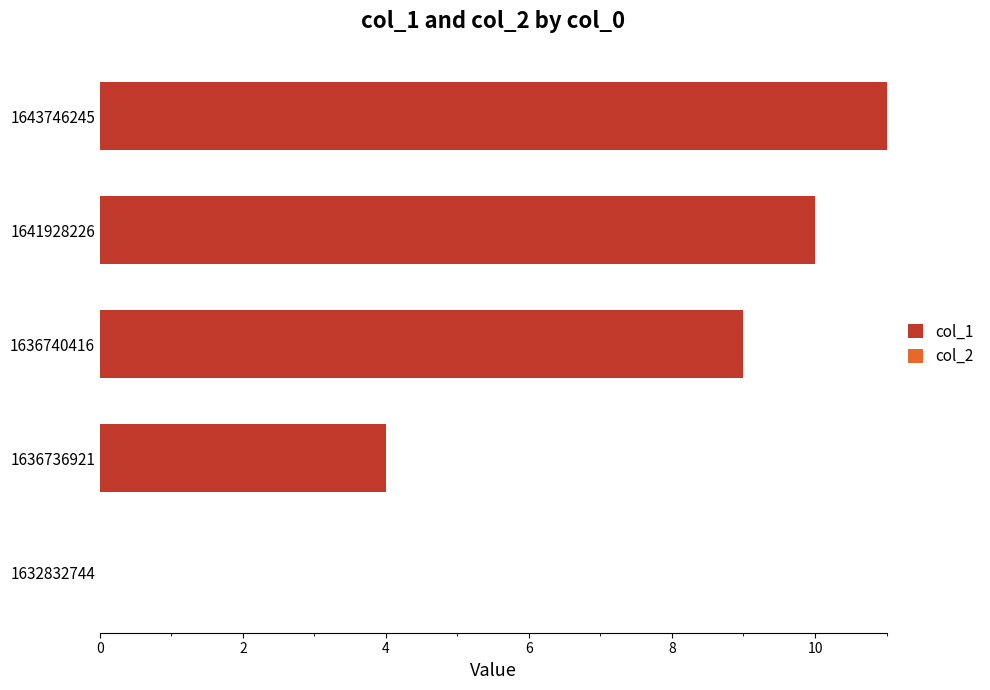

At which label is the value closest to 5?

1636736921